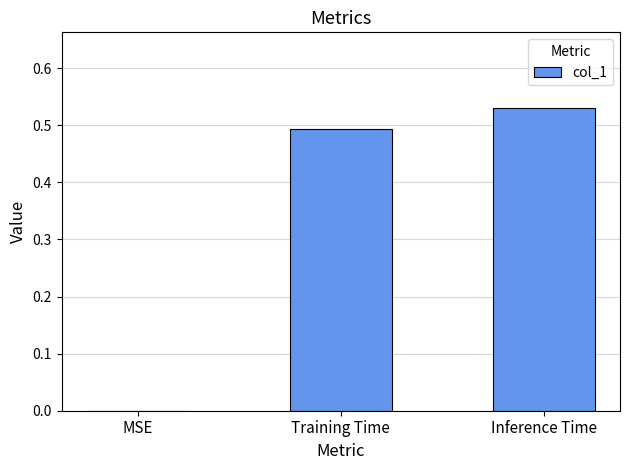

Between MSE and Inference Time, which is larger?

Inference Time